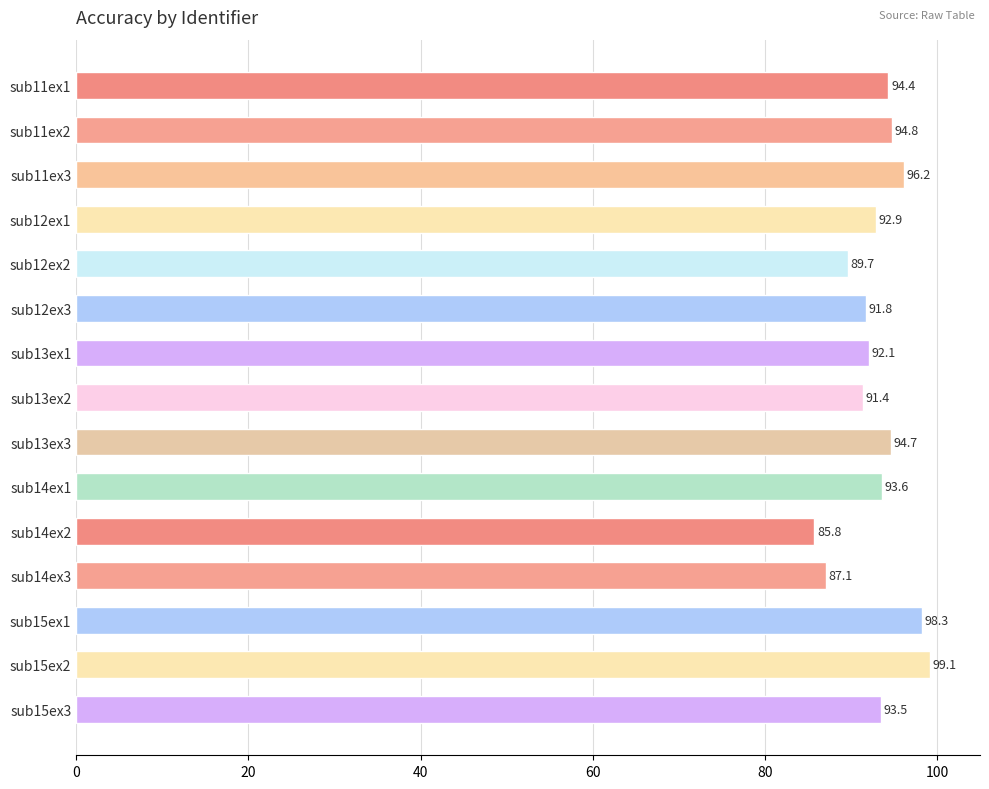

Are the bars horizontal?

Yes